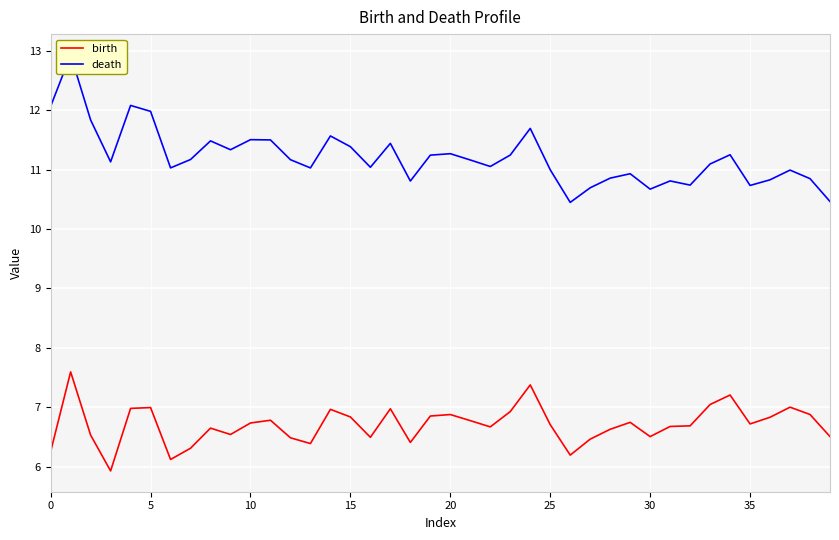

What is the maximum value for birth?

7.6